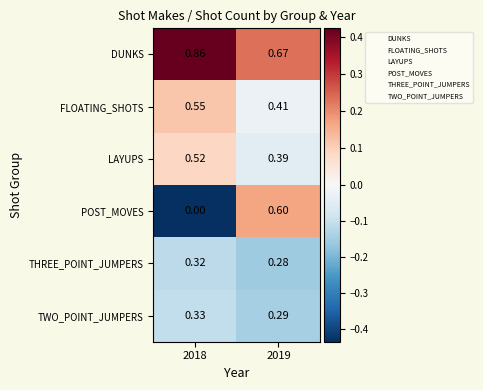

At which category is the sum across all series the highest?

2019